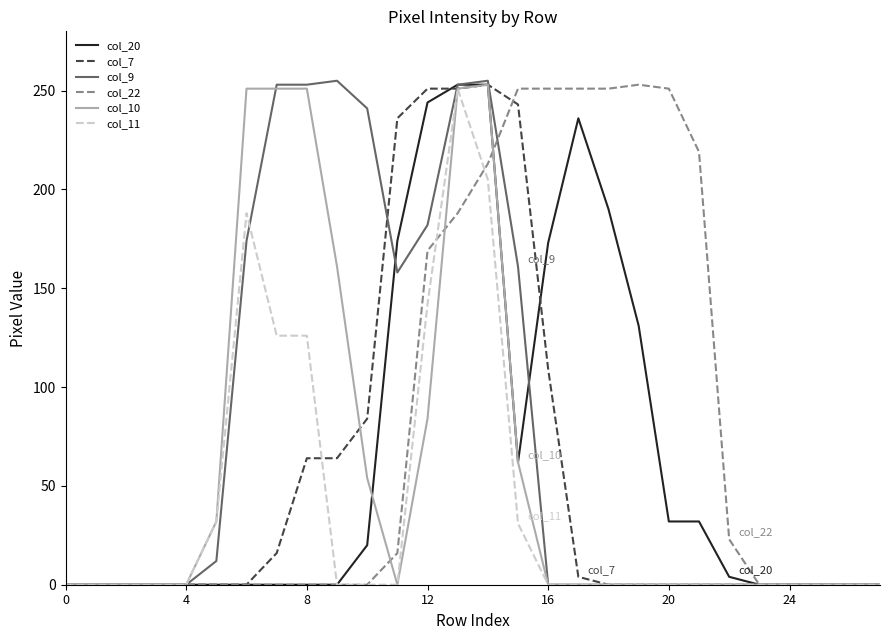

What is the average value of the col_20 series?

64